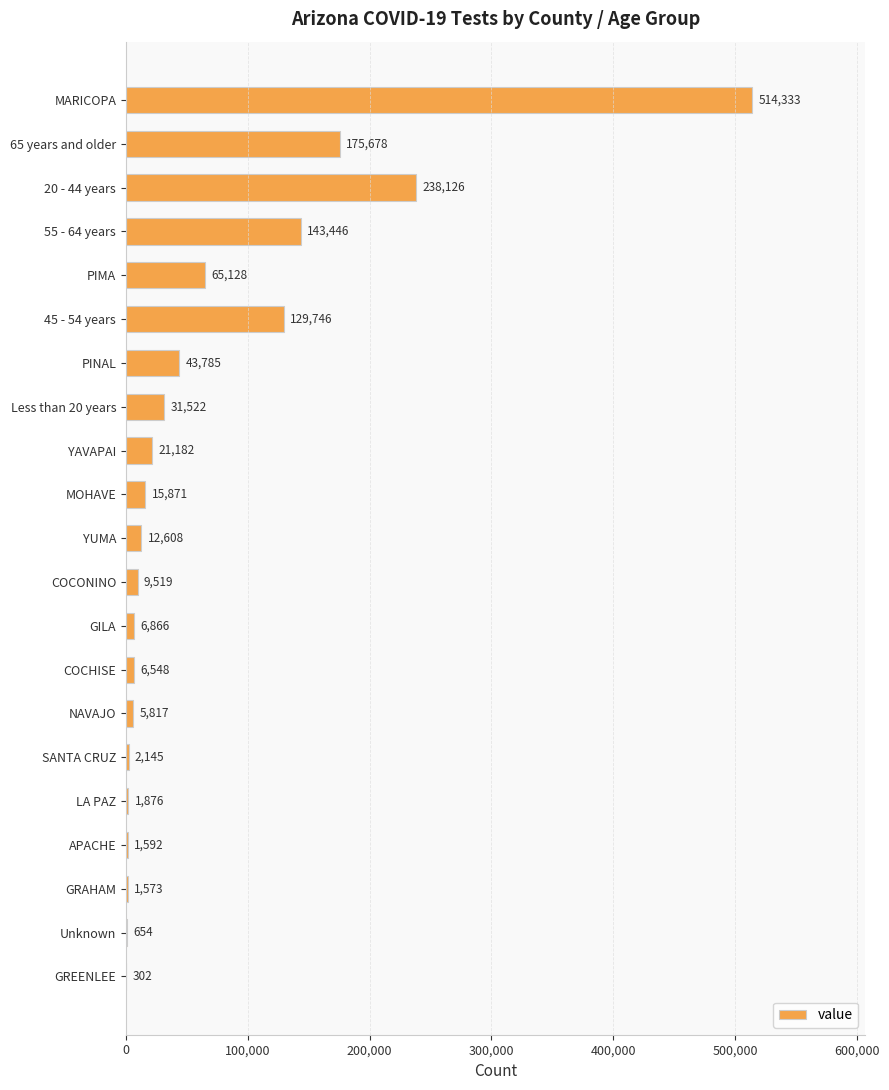

What is the sum of the values at COCONINO and NAVAJO?

15336